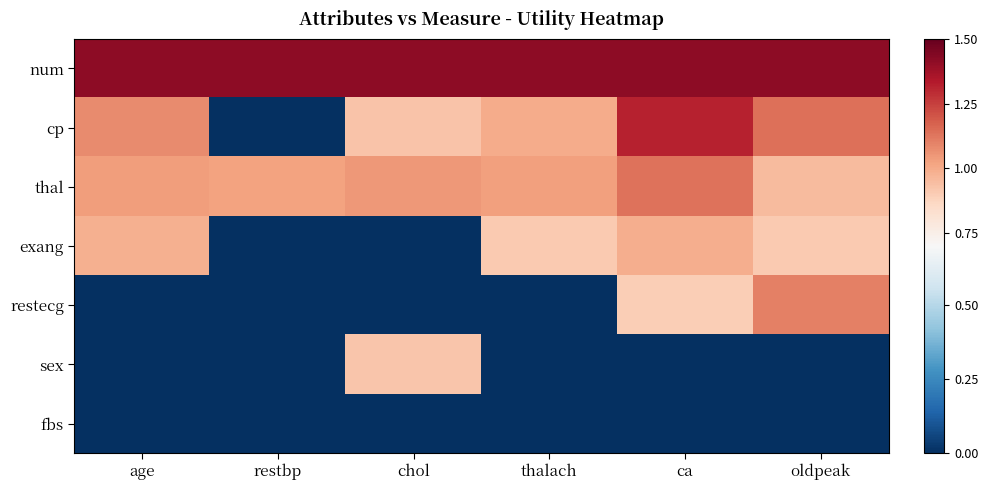

List the series in order of their peak value, highest first.

num, cp, thal, restecg, exang, sex, fbs